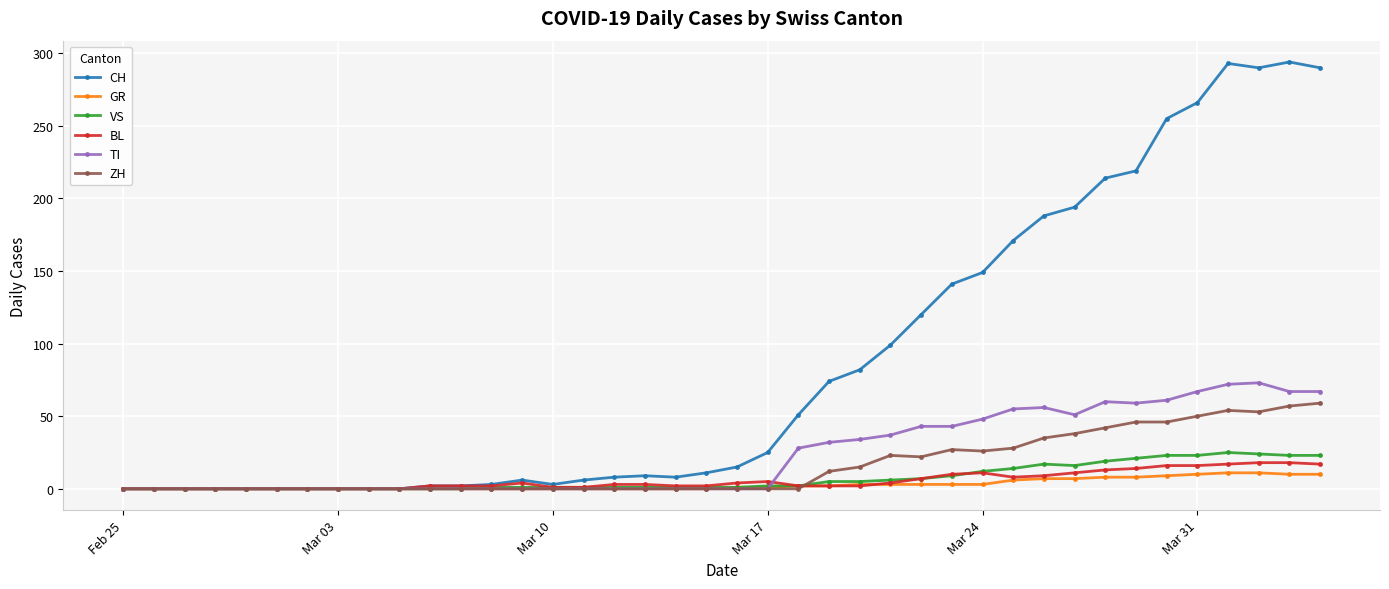

What is the maximum value shown in the chart?

294